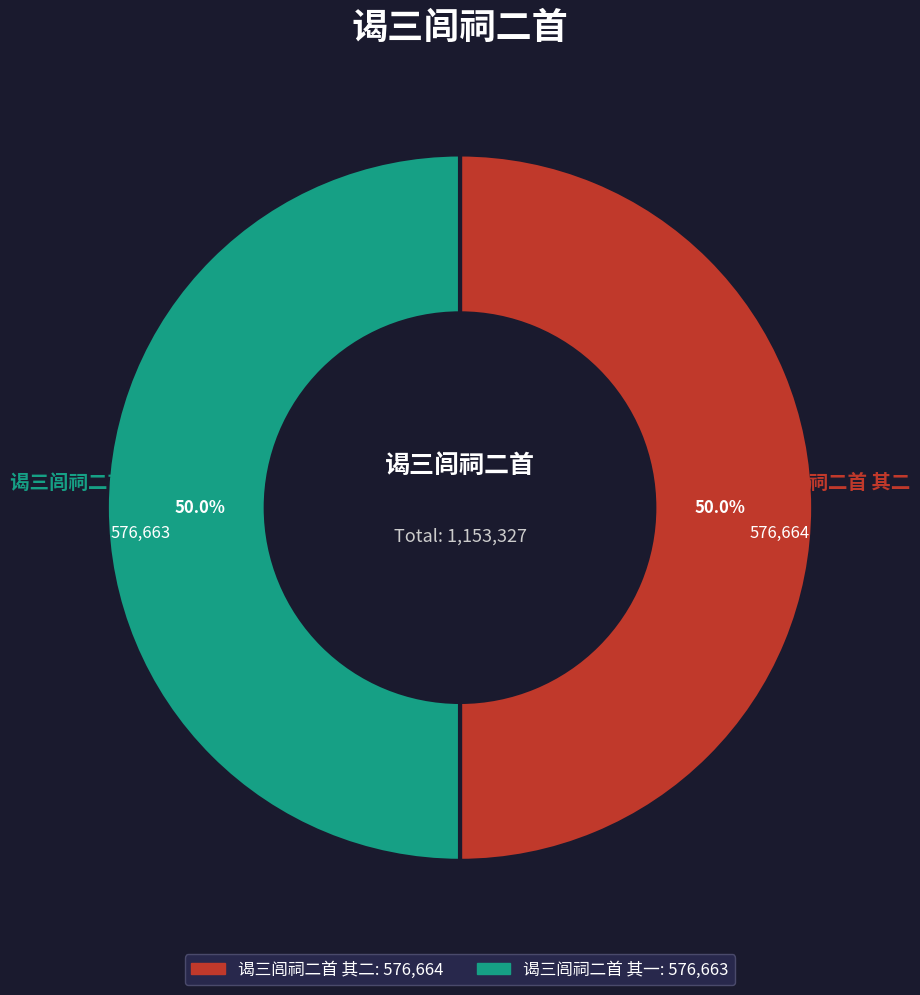

The 谒三闾祠二首 其二 slice represents 57% of the pie. True or false?

False